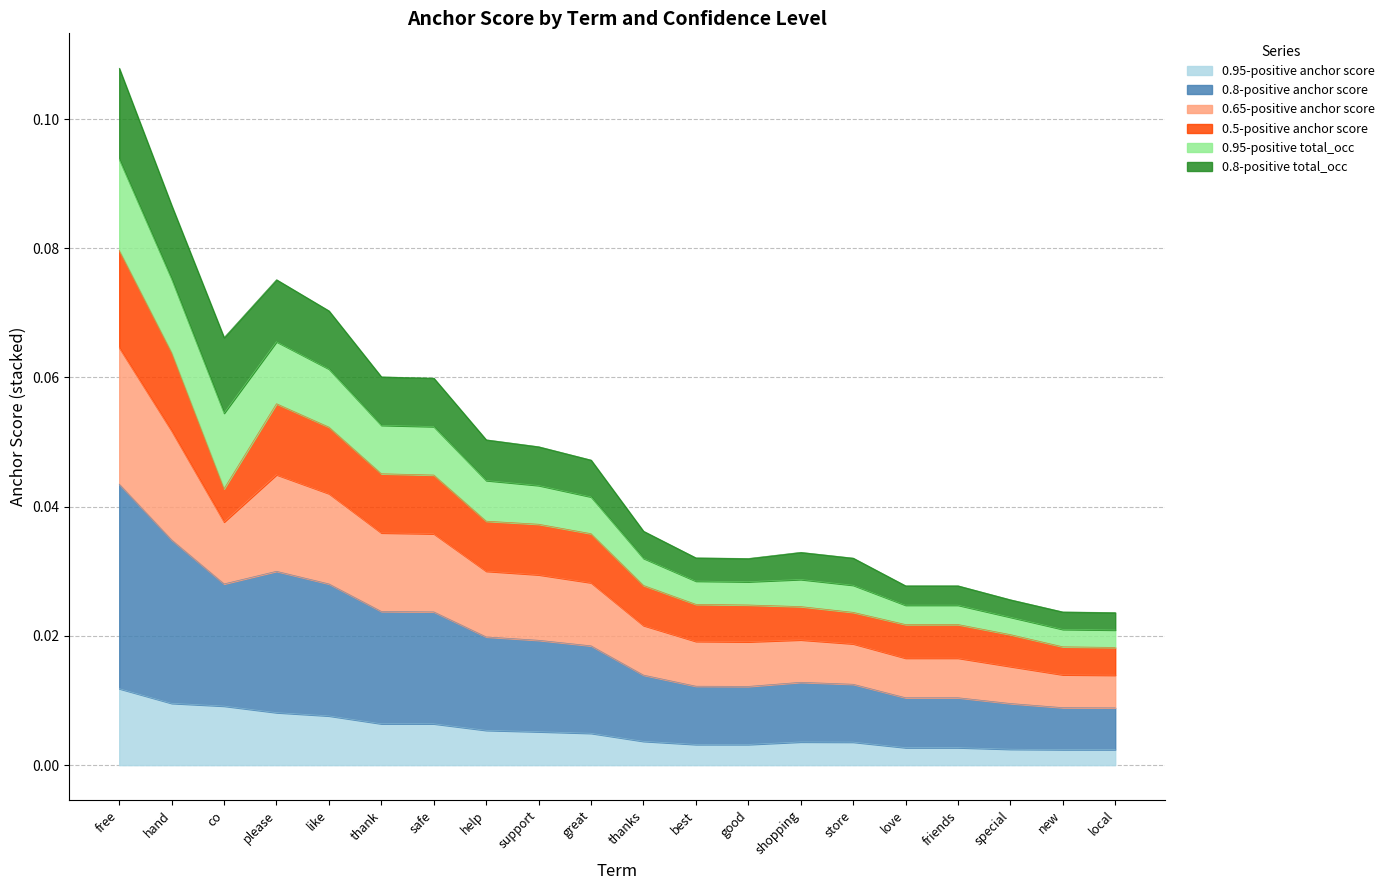

What position from the left is special?

18